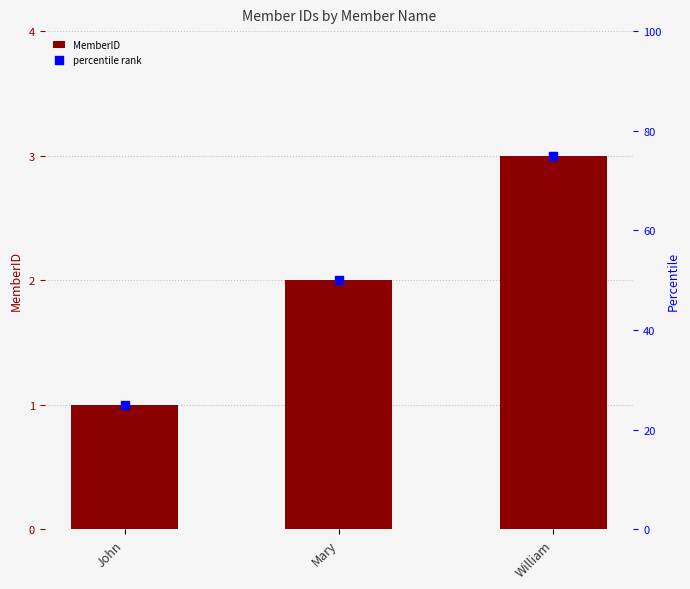

Which series has the largest Y range (max minus min)?

percentile rank